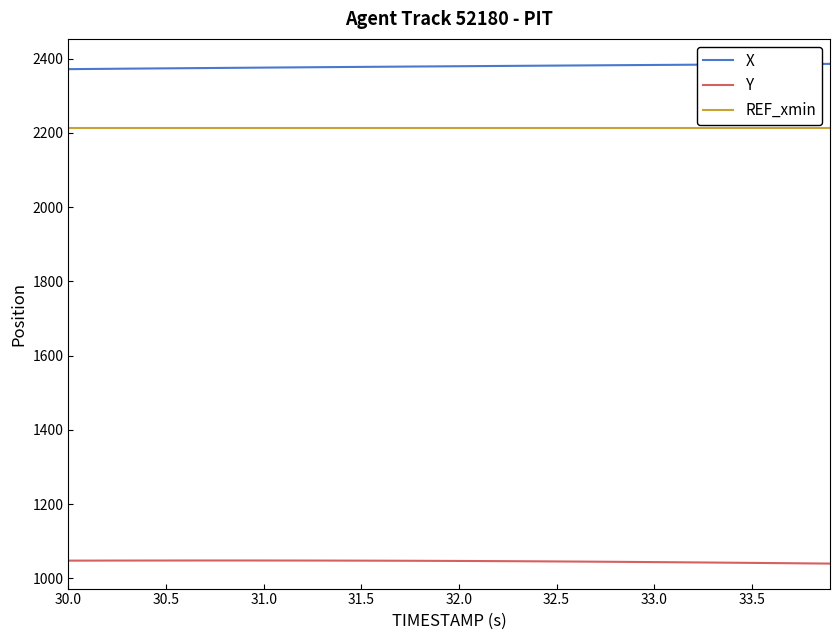

Which series has the largest total across all categories?

X